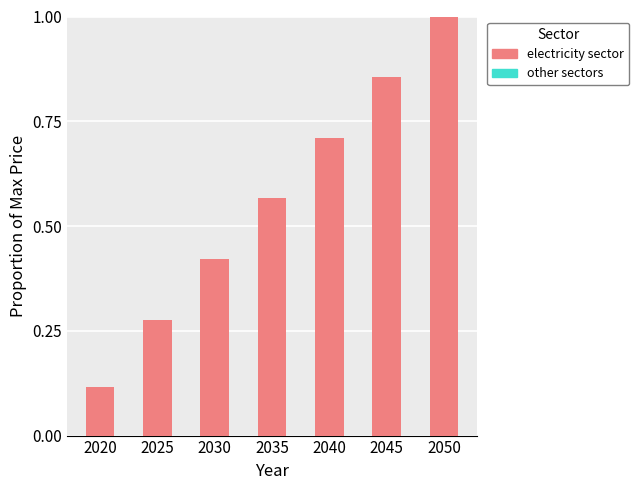

What is the sum of the values at 2020 and 2050?

1.1